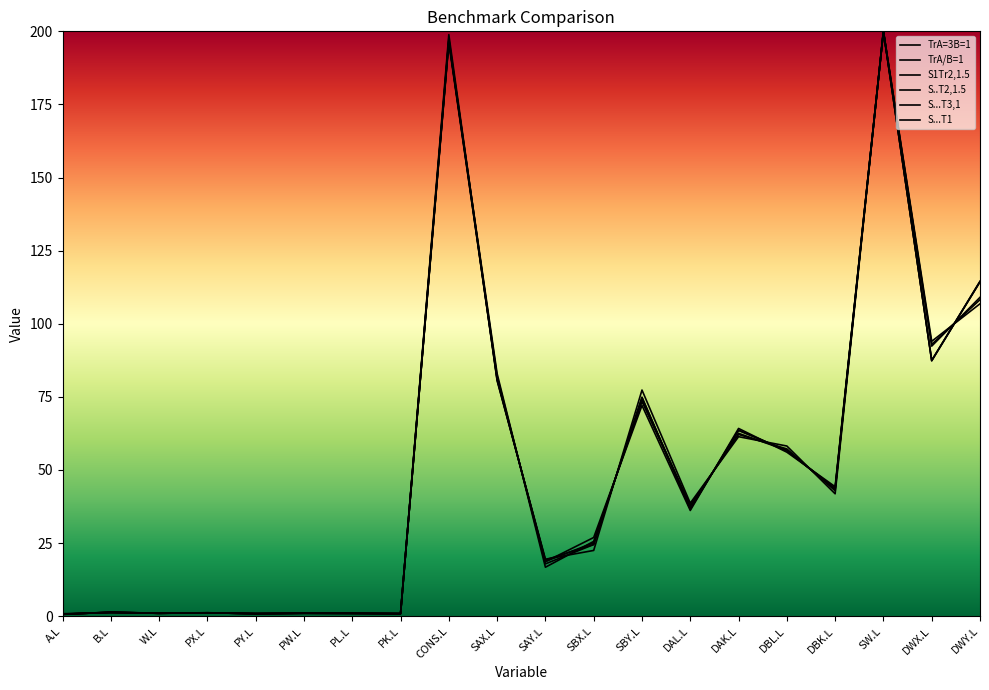

At which category does TrA=3B=1 reach its first local peak?

B.L